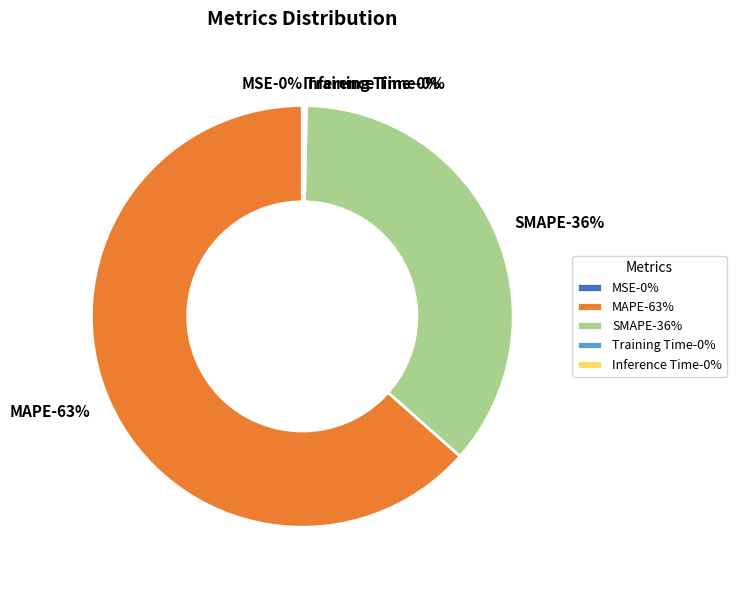

True or false: SMAPE accounts for 36% of the total.

True